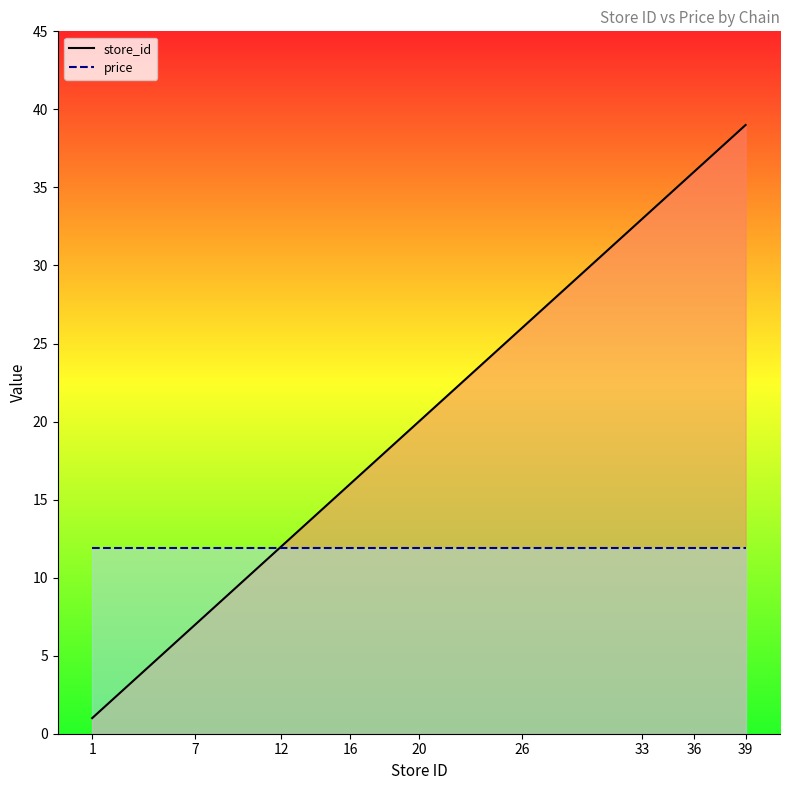

How many values in the store_id series are below 20?

4